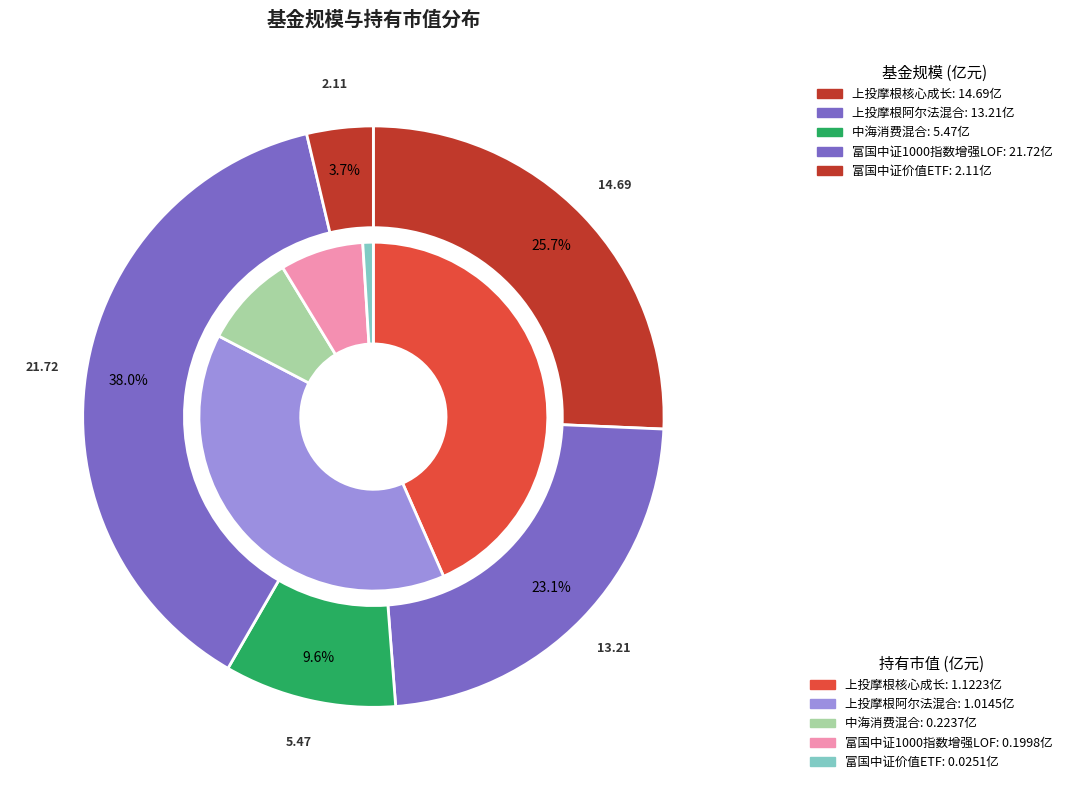

What is the change in value from 中海消费混合 to 富国中证价值ETF?

-3.4